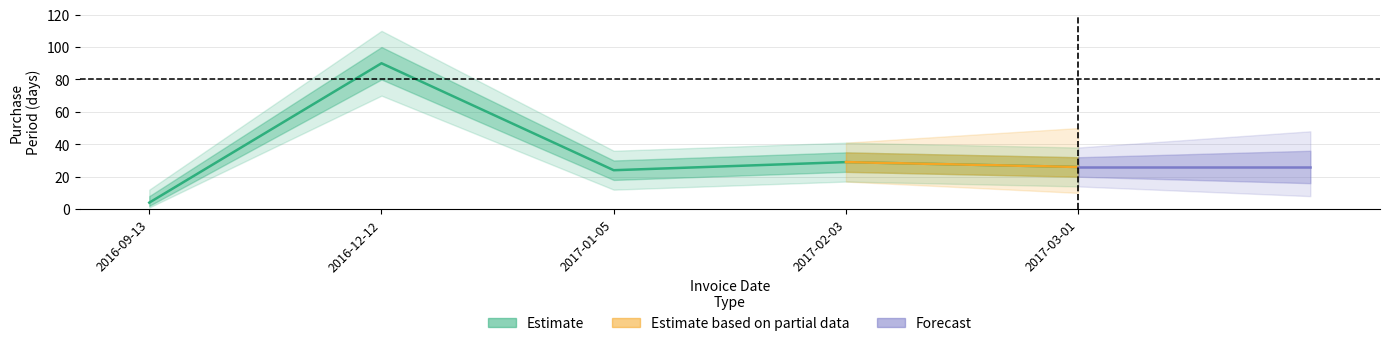

What is the sum of all values?

173